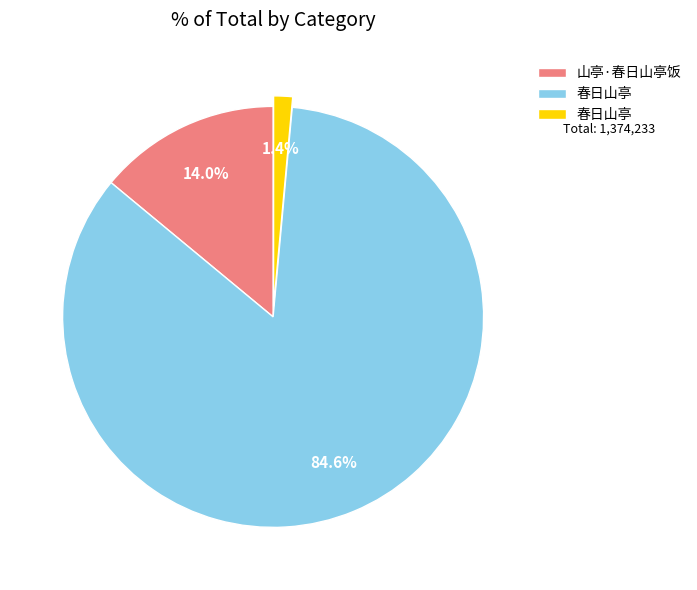

Does any single category account for the majority?

Yes